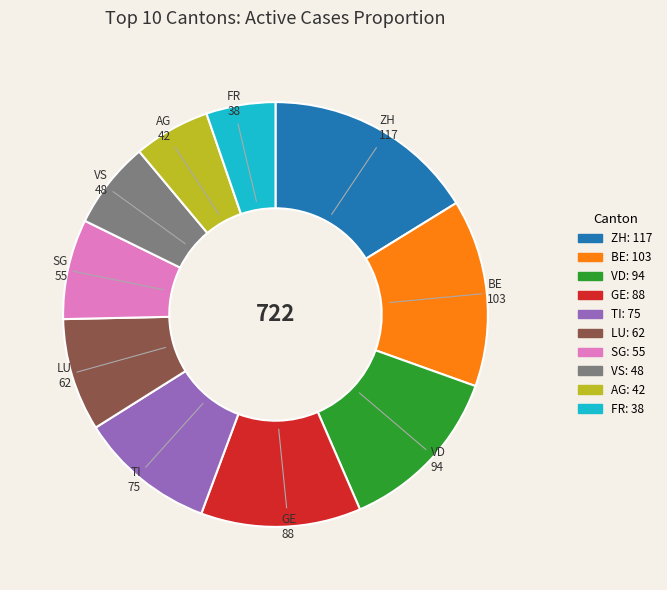

Does any single category account for the majority?

No